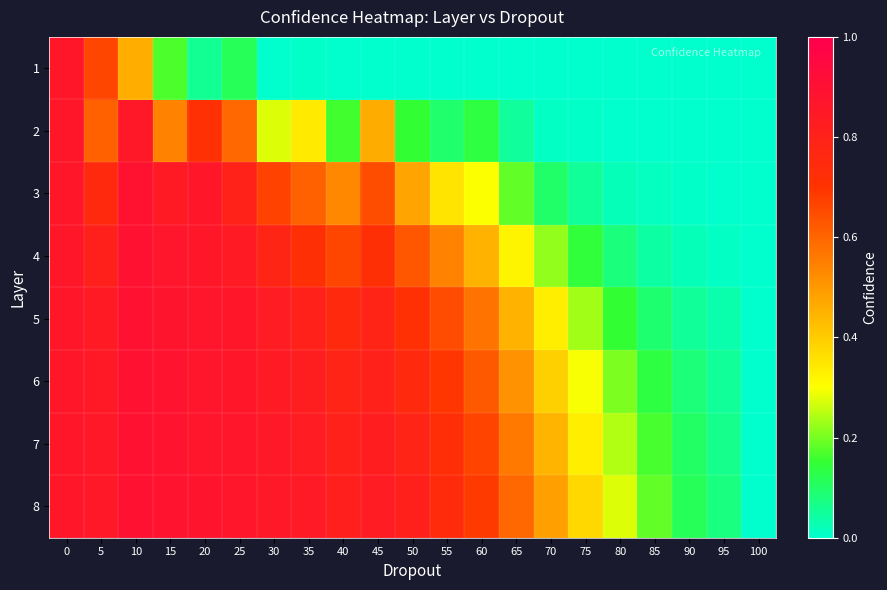

What is the spread (max minus min) of values at 40?

0.8